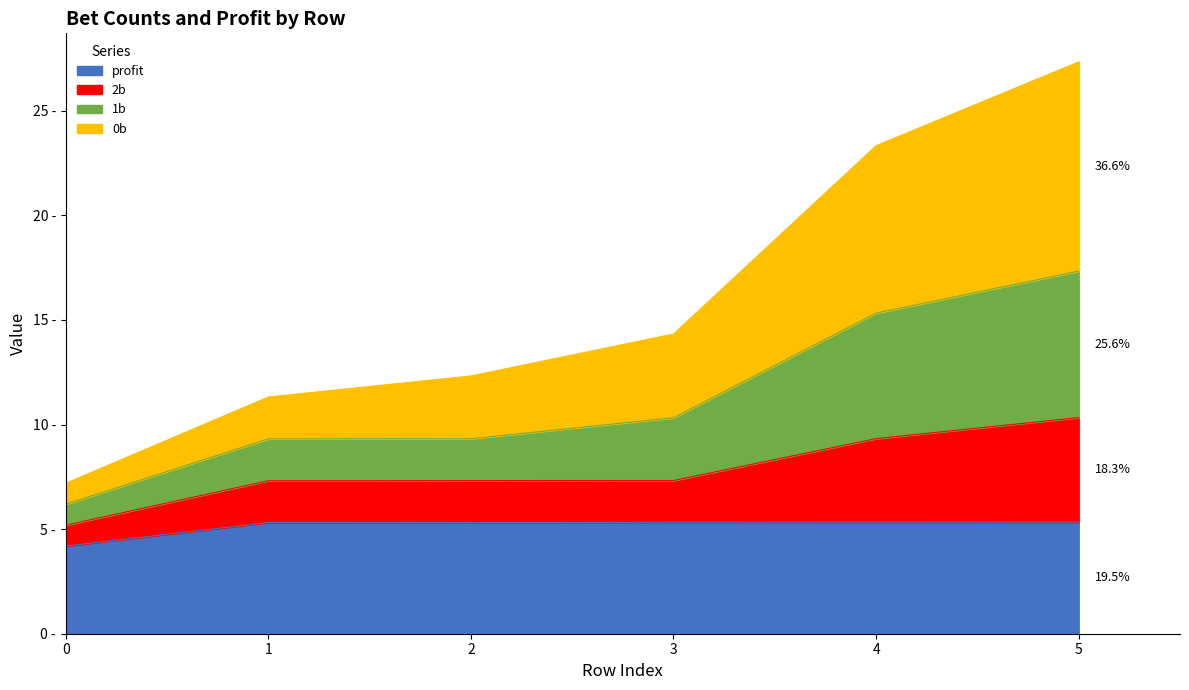

Does the chart have visible grid lines?

No